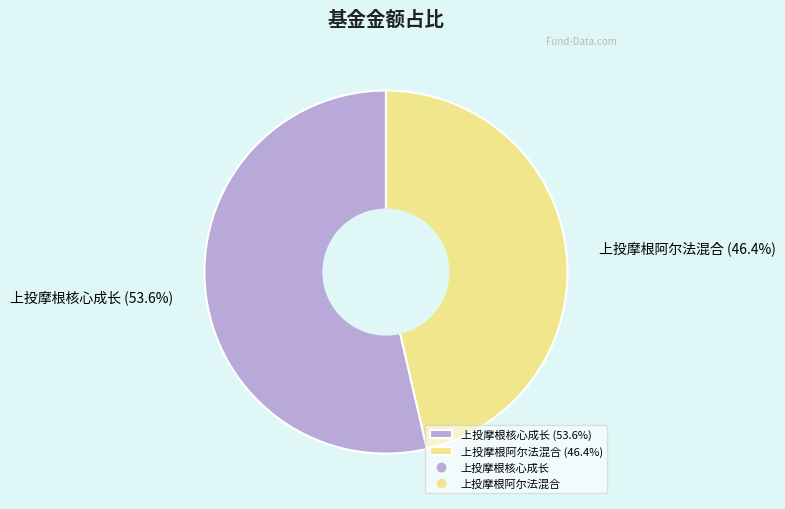

What is the ratio of the value at 上投摩根阿尔法混合 (46.4%) to the value at 上投摩根核心成长 (53.6%)?

0.9